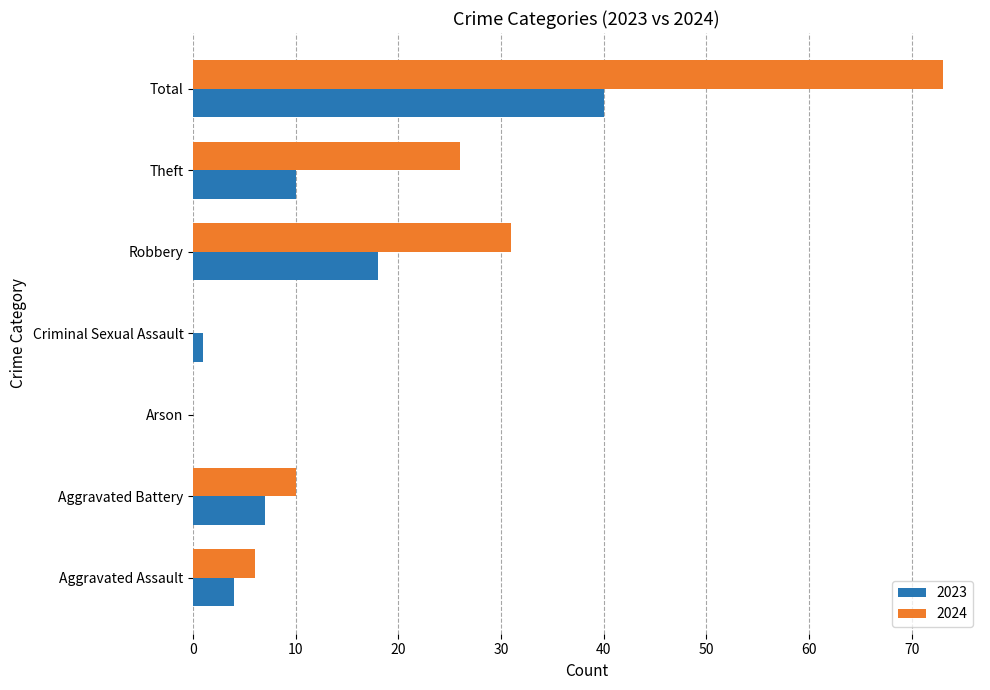

At which label does 2023 reach its peak?

Total